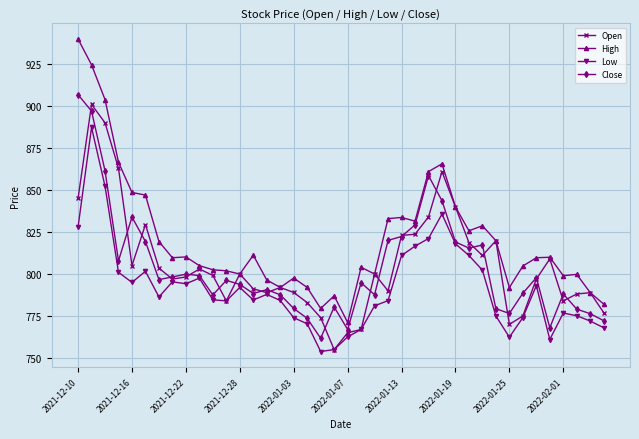

Which series has the largest total across all categories?

High